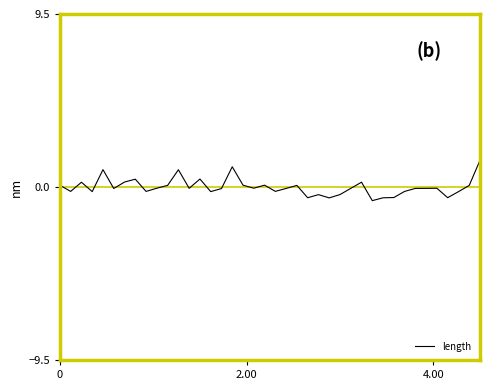

True or false: there are more than 0 points higher than both neighbors.

True